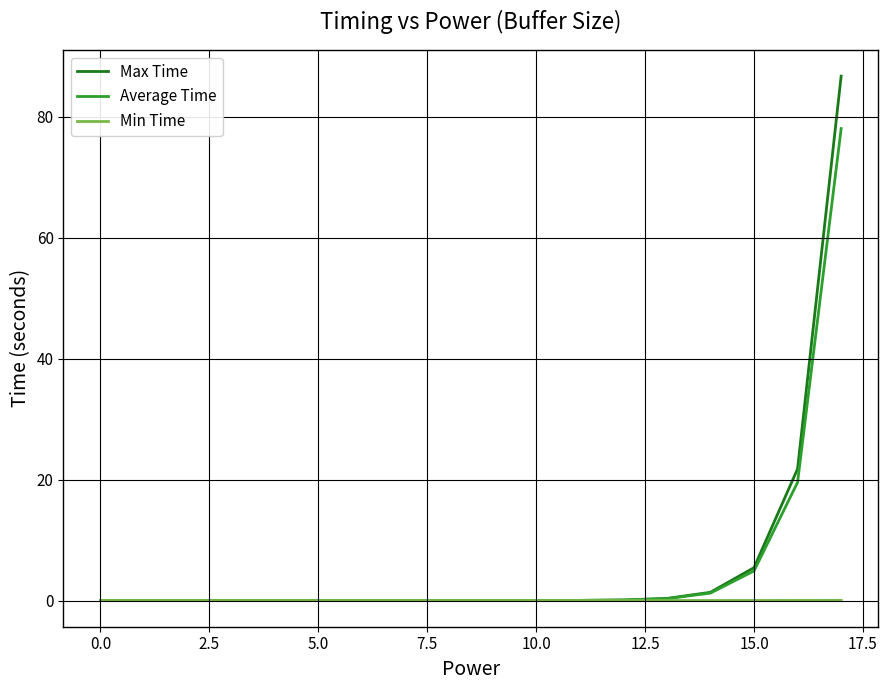

List the series in order of their peak value, lowest first.

Min Time, Average Time, Max Time